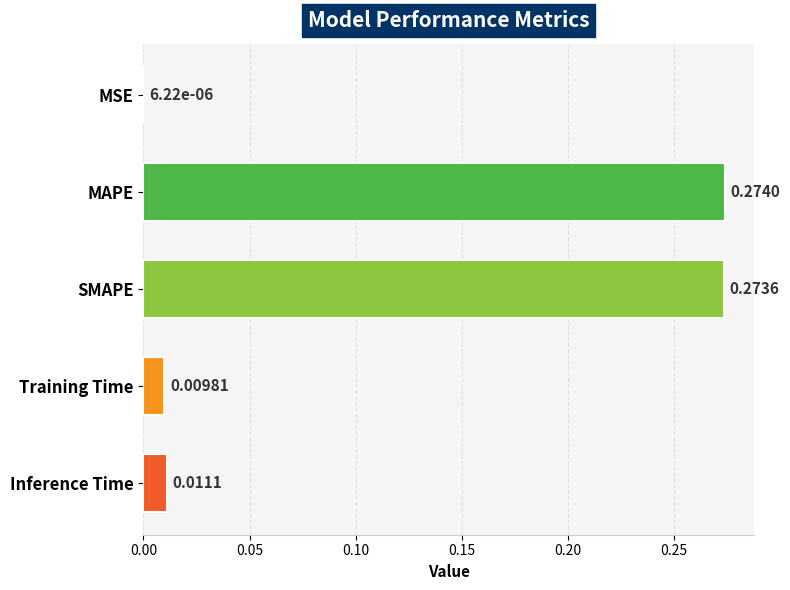

At which category does the chart reach its peak across all series?

MAPE